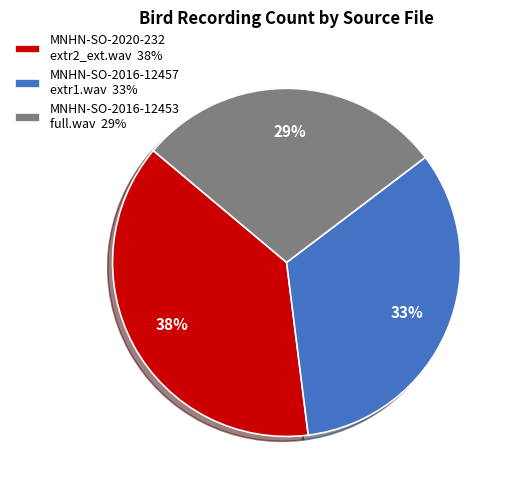

Do MNHN-SO-2016-12453 full.wav 29% and MNHN-SO-2016-12457 extr1.wav 33% together represent more than half of the pie?

Yes